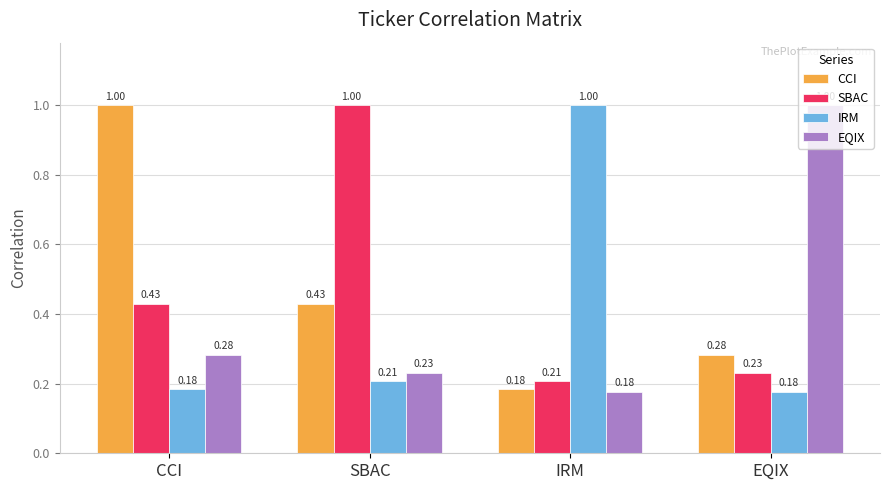

What position from the right is CCI?

4